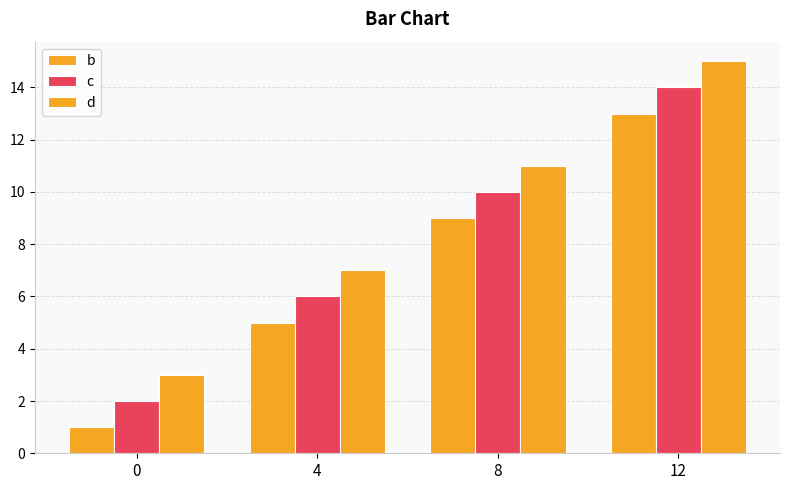

How many data points does each series have?

4